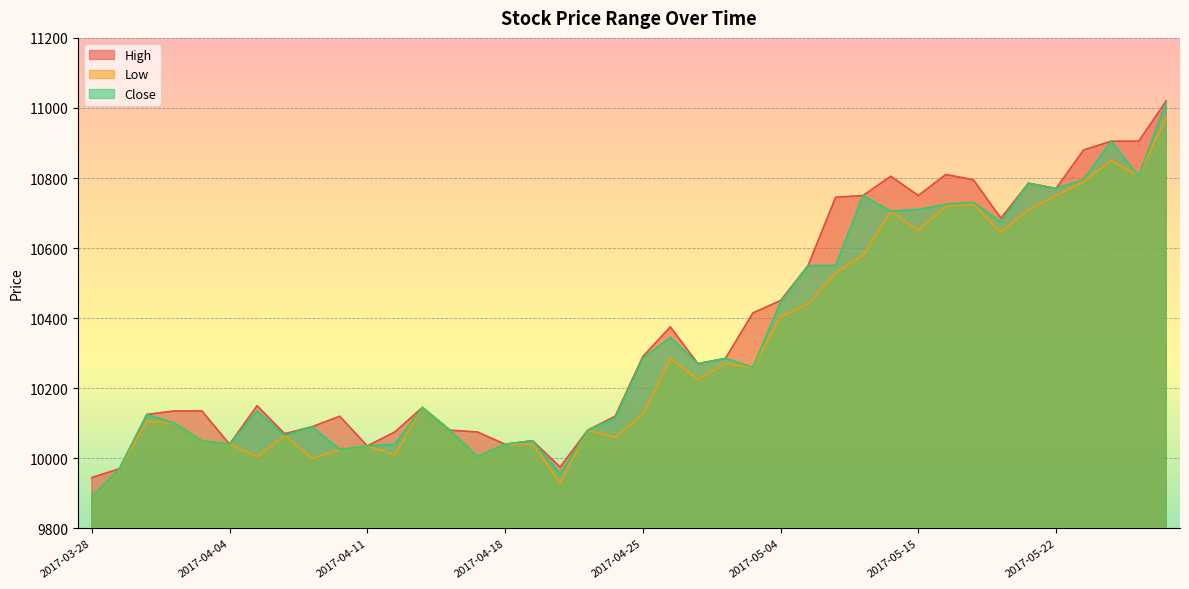

Reading left to right, transcribe all the data shown in this chart.

High: 2017-03-28=9945	2017-03-29=9970	2017-03-30=10125	2017-03-31=10135	2017-04-03=10135	2017-04-04=10040	2017-04-05=10150	2017-04-06=10070	2017-04-07=10090	2017-04-10=10120	2017-04-11=10035	2017-04-12=10075	2017-04-13=10145	2017-04-14=10080	2017-04-17=10075	2017-04-18=10040	2017-04-19=10050	2017-04-20=9975	2017-04-21=10080	2017-04-24=10120	2017-04-25=10290	2017-04-26=10375	2017-04-27=10270	2017-04-28=10285	2017-05-02=10415	2017-05-04=10450	2017-05-08=10550	2017-05-10=10745	2017-05-11=10750	2017-05-12=10805	2017-05-15=10750	2017-05-16=10810	2017-05-17=10795	2017-05-18=10685	2017-05-19=10785	2017-05-22=10770	2017-05-23=10880	2017-05-24=10905	2017-05-25=10905	2017-05-26=11020
Low: 2017-03-28=9890	2017-03-29=9970	2017-03-30=10105	2017-03-31=10100	2017-04-03=10050	2017-04-04=10040	2017-04-05=10005	2017-04-06=10065	2017-04-07=10000	2017-04-10=10025	2017-04-11=10035	2017-04-12=10010	2017-04-13=10145	2017-04-14=10080	2017-04-17=10005	2017-04-18=10040	2017-04-19=10040	2017-04-20=9930	2017-04-21=10080	2017-04-24=10060	2017-04-25=10125	2017-04-26=10285	2017-04-27=10225	2017-04-28=10270	2017-05-02=10260	2017-05-04=10405	2017-05-08=10440	2017-05-10=10530	2017-05-11=10580	2017-05-12=10705	2017-05-15=10650	2017-05-16=10720	2017-05-17=10725	2017-05-18=10645	2017-05-19=10710	2017-05-22=10750	2017-05-23=10790	2017-05-24=10850	2017-05-25=10805	2017-05-26=10975
Close: 2017-03-28=9890	2017-03-29=9970	2017-03-30=10125	2017-03-31=10100	2017-04-03=10050	2017-04-04=10040	2017-04-05=10135	2017-04-06=10065	2017-04-07=10090	2017-04-10=10025	2017-04-11=10035	2017-04-12=10040	2017-04-13=10145	2017-04-14=10080	2017-04-17=10005	2017-04-18=10040	2017-04-19=10050	2017-04-20=9955	2017-04-21=10080	2017-04-24=10115	2017-04-25=10285	2017-04-26=10345	2017-04-27=10270	2017-04-28=10285	2017-05-02=10260	2017-05-04=10445	2017-05-08=10550	2017-05-10=10550	2017-05-11=10750	2017-05-12=10705	2017-05-15=10710	2017-05-16=10725	2017-05-17=10730	2017-05-18=10675	2017-05-19=10785	2017-05-22=10770	2017-05-23=10795	2017-05-24=10905	2017-05-25=10805	2017-05-26=11015